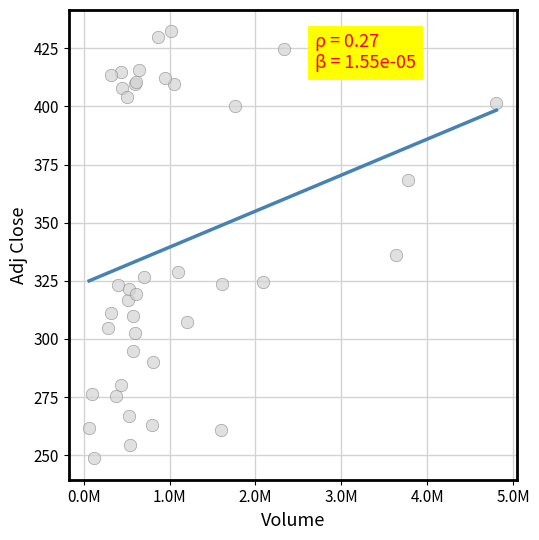

What Y value in the scatter plot is closest to 340?

336.3